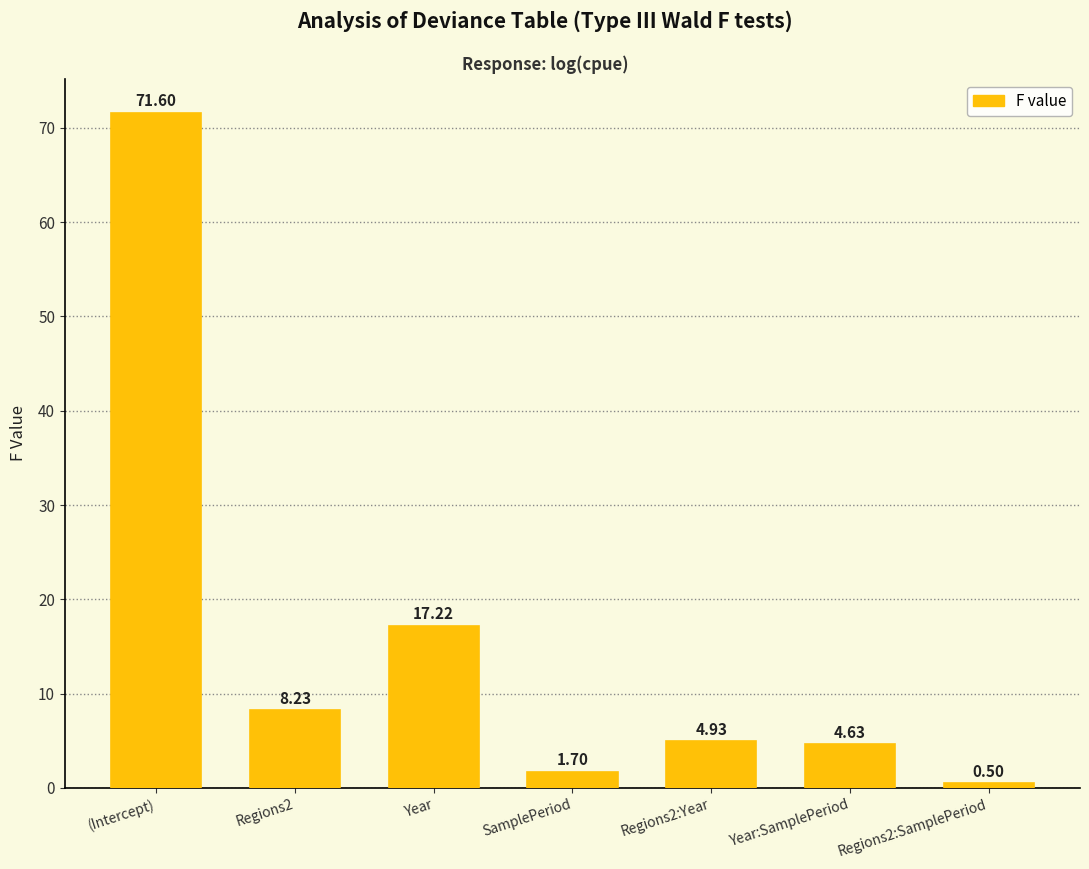

The value at (Intercept) is 71.6. True or false?

True